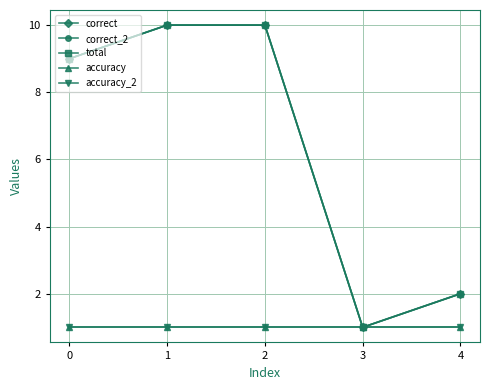

True or false: correct_2 has more than 1 interior local peaks.

False